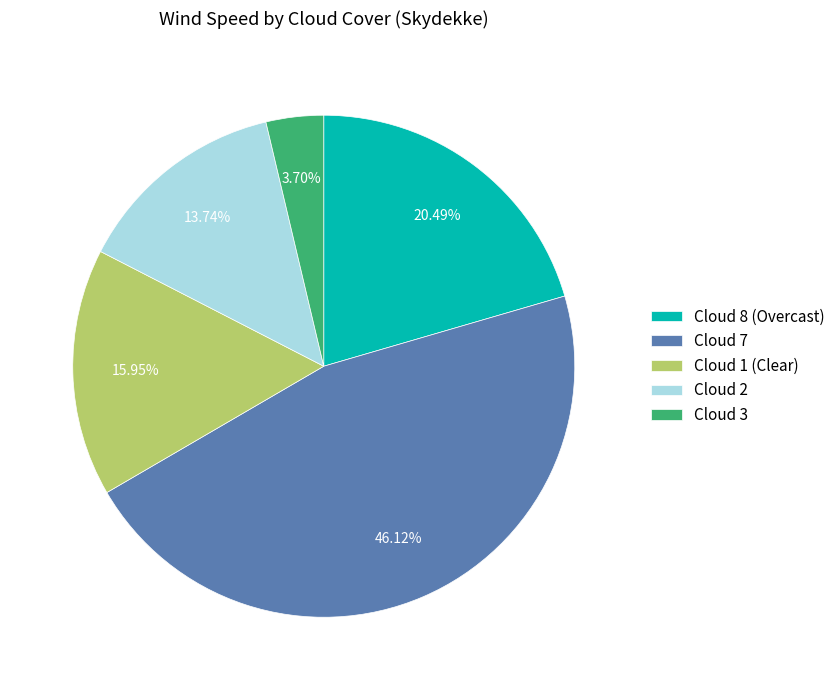

How many segments does this pie chart have?

5